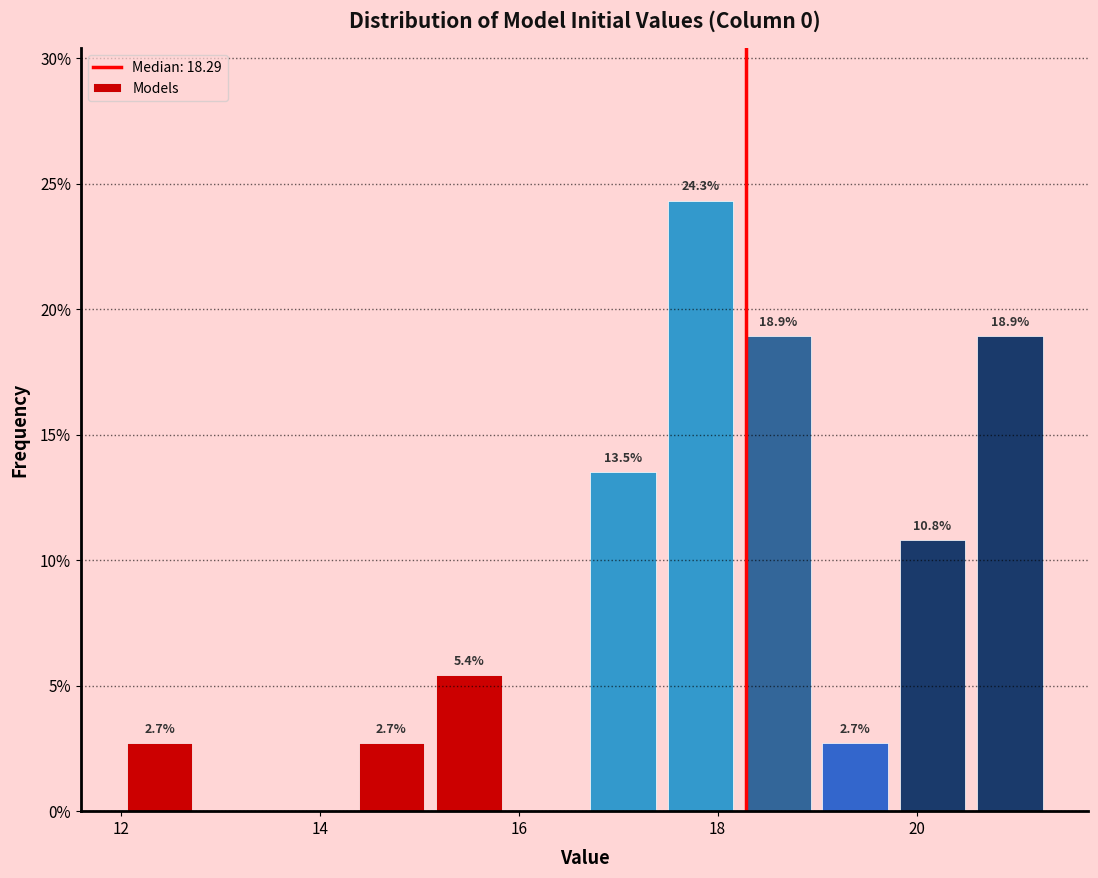

Around what value on the x-axis is the tallest bar? Give the approximate position of its centre, as read against the axis.

17.8